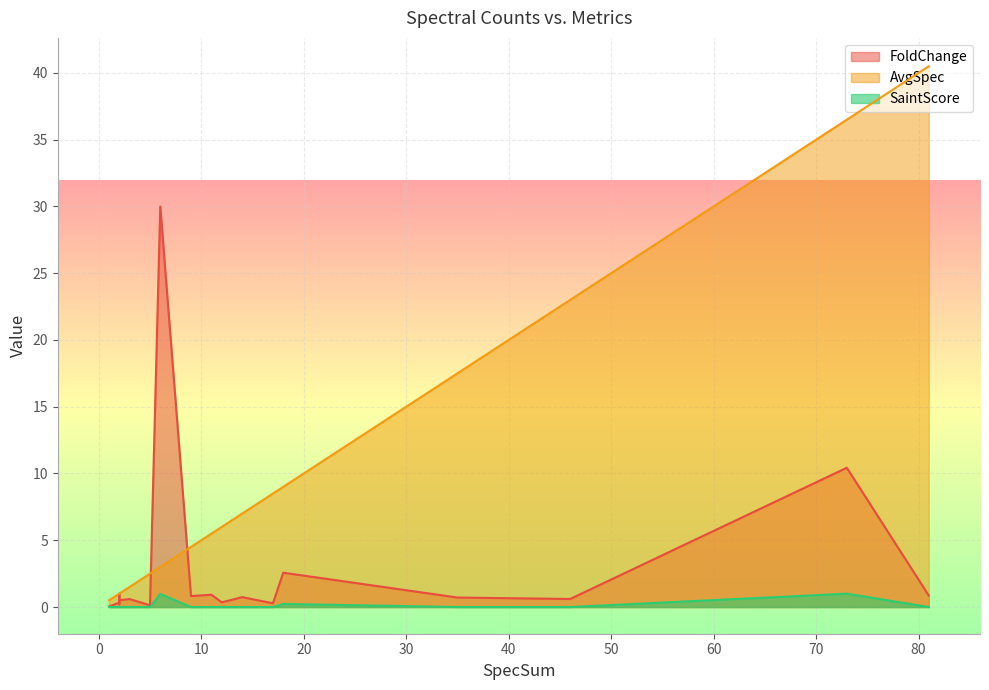

Rank the series at 81 from lowest to highest value.

SaintScore, FoldChange, AvgSpec